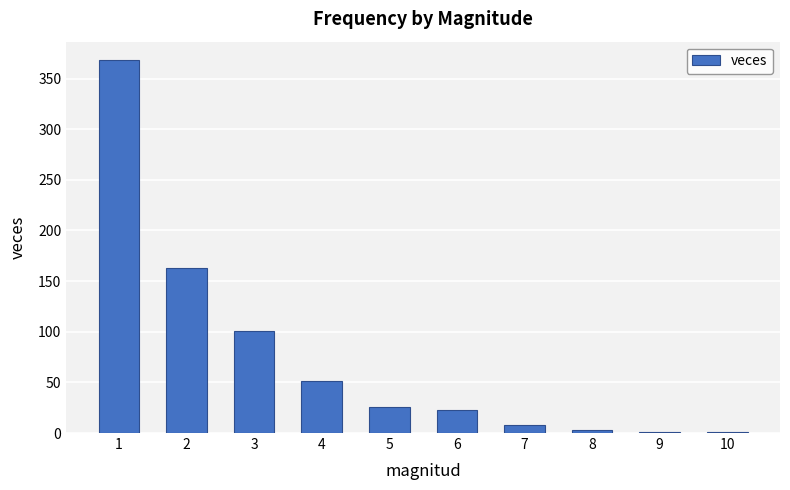

Is it true that the value at 3 is 150?

False